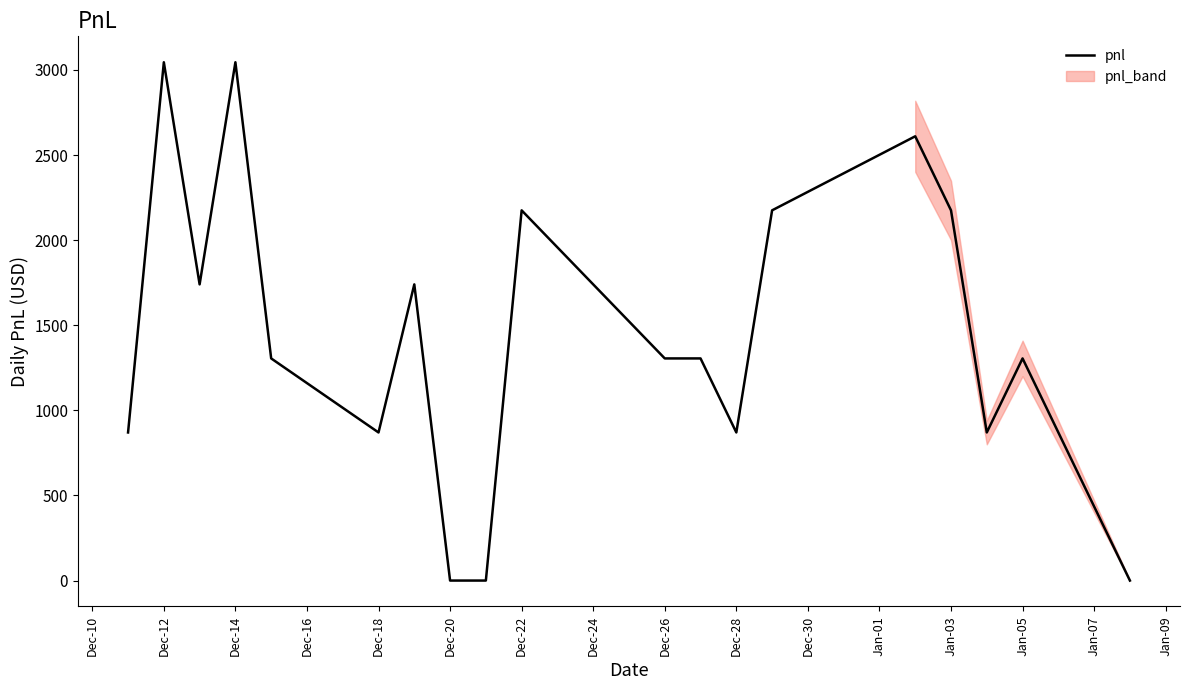

What is the maximum value for pnl?

3045